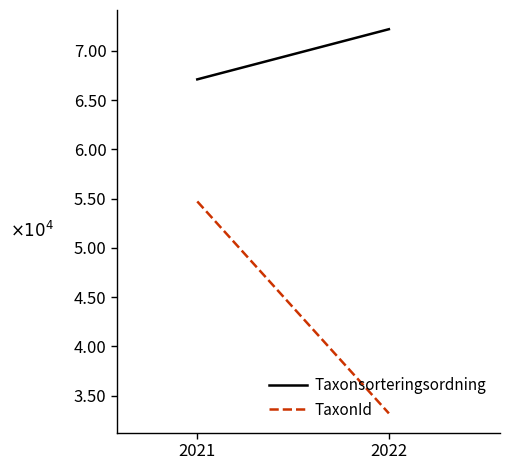

What is the value of the TaxonId point at the 1st from the left?

5.5